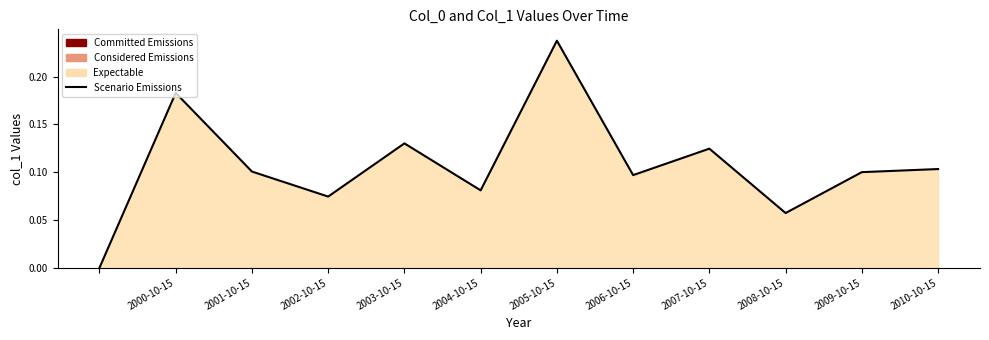

Between 2008-10-15 and 2001-10-15, which is larger?

2001-10-15